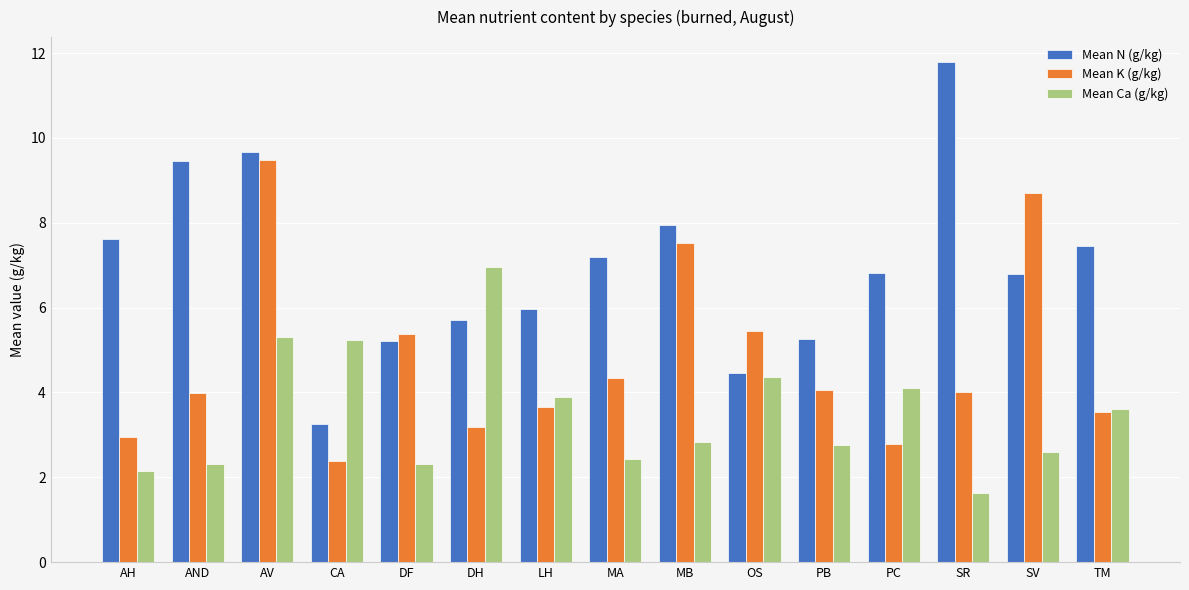

How many series are shown in this chart?

3